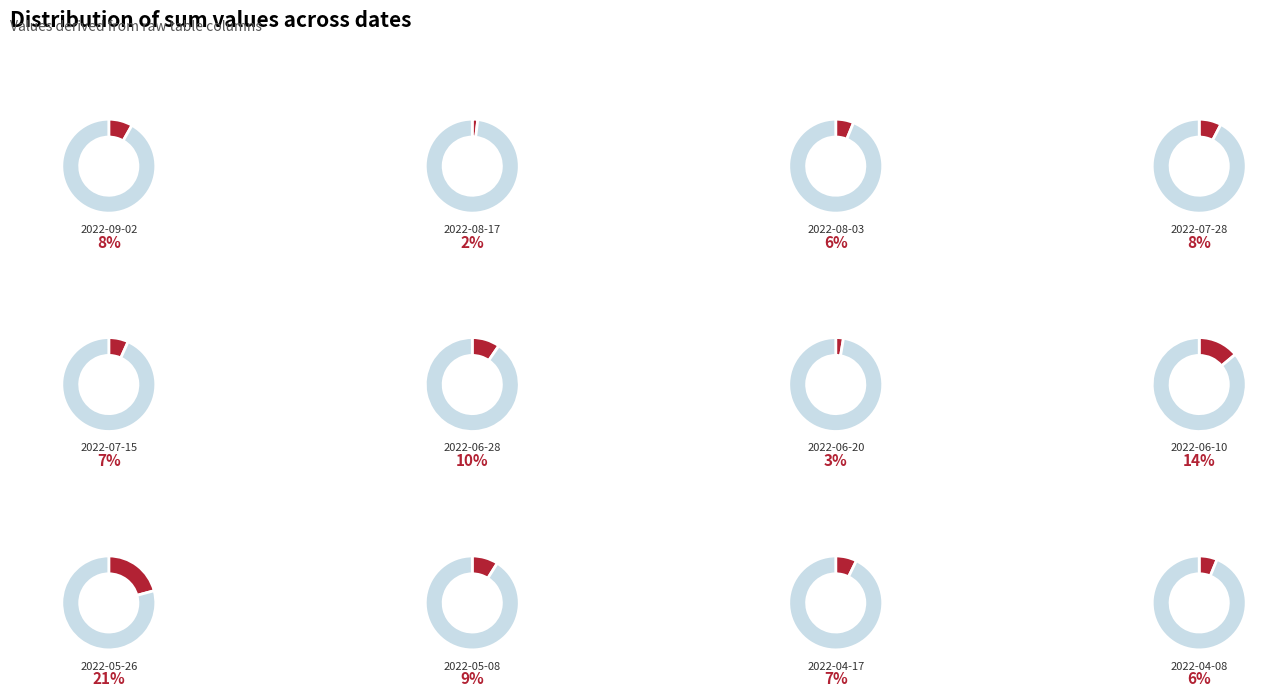

To the nearest percent, what portion does 2022-06-28 represent?

10%